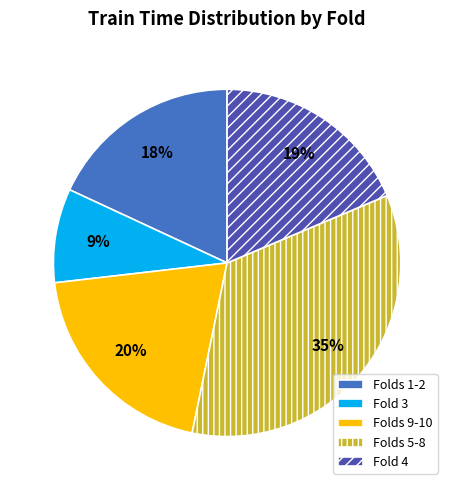

Rank the categories by value from lowest to highest.

Fold 3, Folds 1-2, Fold 4, Folds 9-10, Folds 5-8